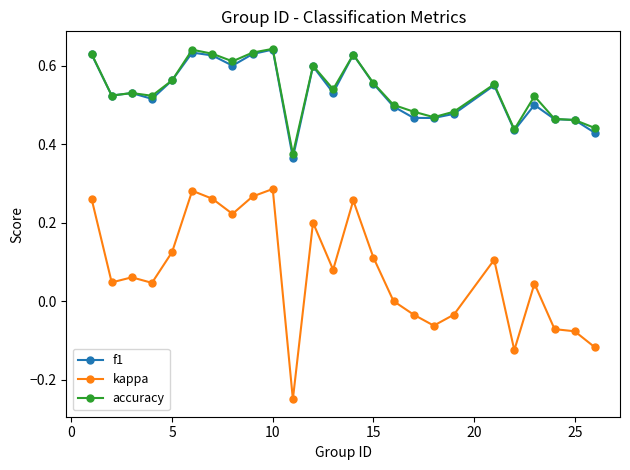

Which series has the largest range (max minus min)?

kappa